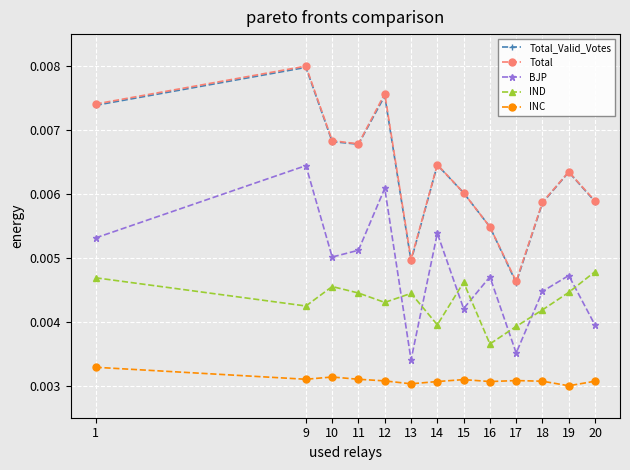

Between 11 and 14, which series saw the biggest shift?

IND